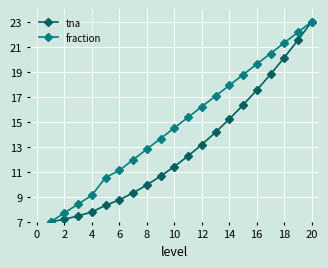

List the series in order of their overall mean, highest first.

fraction, tna